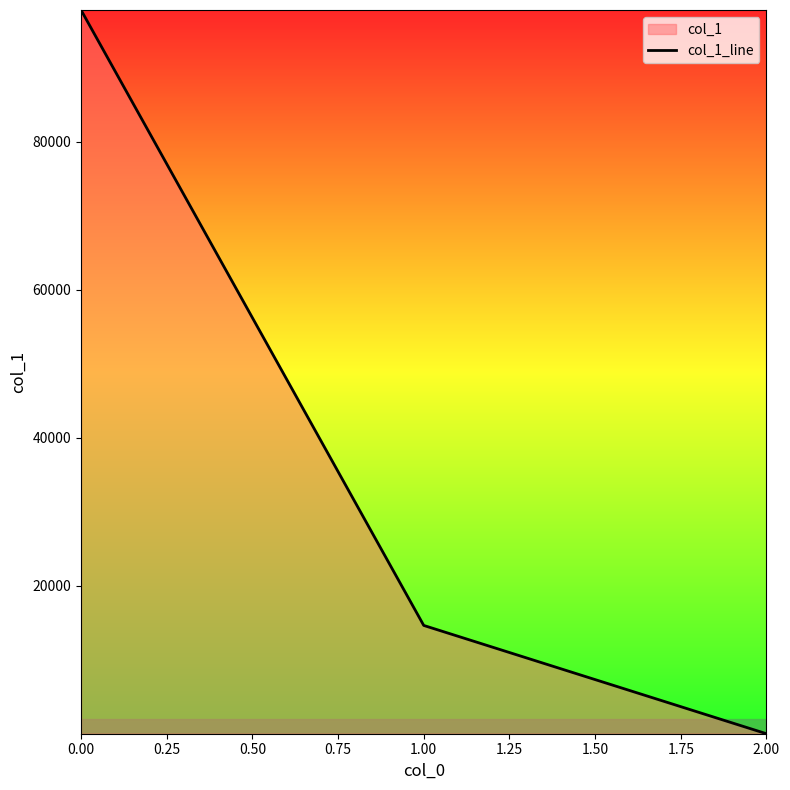

List the labels in order of value, smallest first.

2.00, 1.00, 0.00